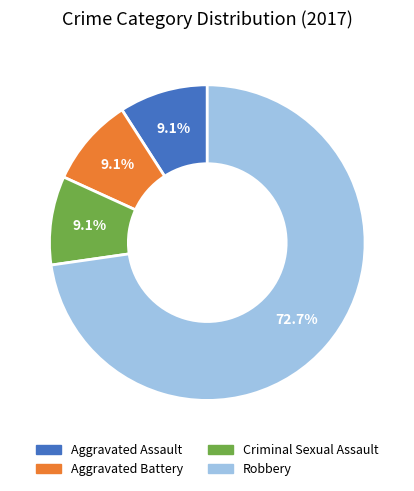

Does any single category account for the majority?

Yes